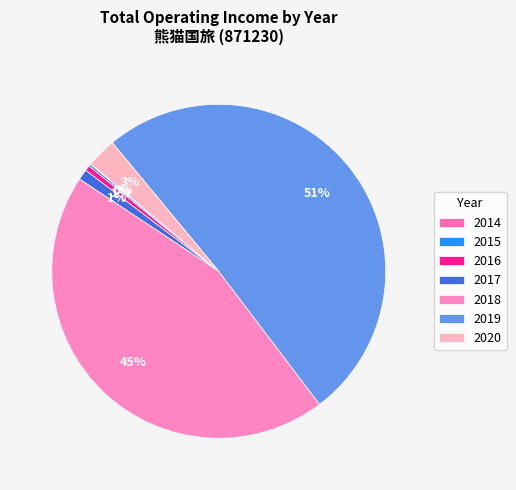

Is there any slice that represents more than half of the pie?

Yes